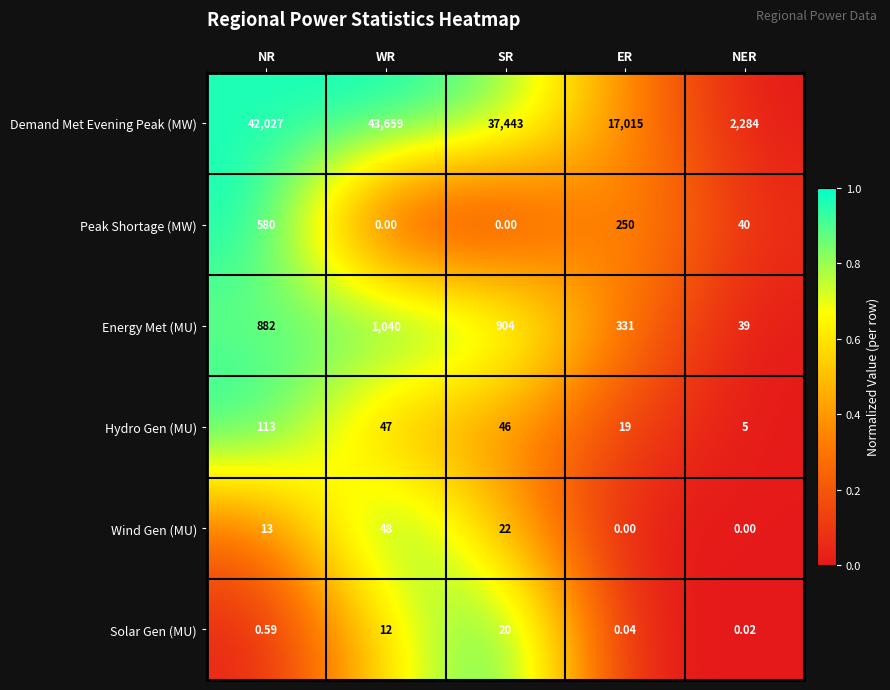

Which series has the largest range (max minus min)?

Demand Met Evening Peak (MW)